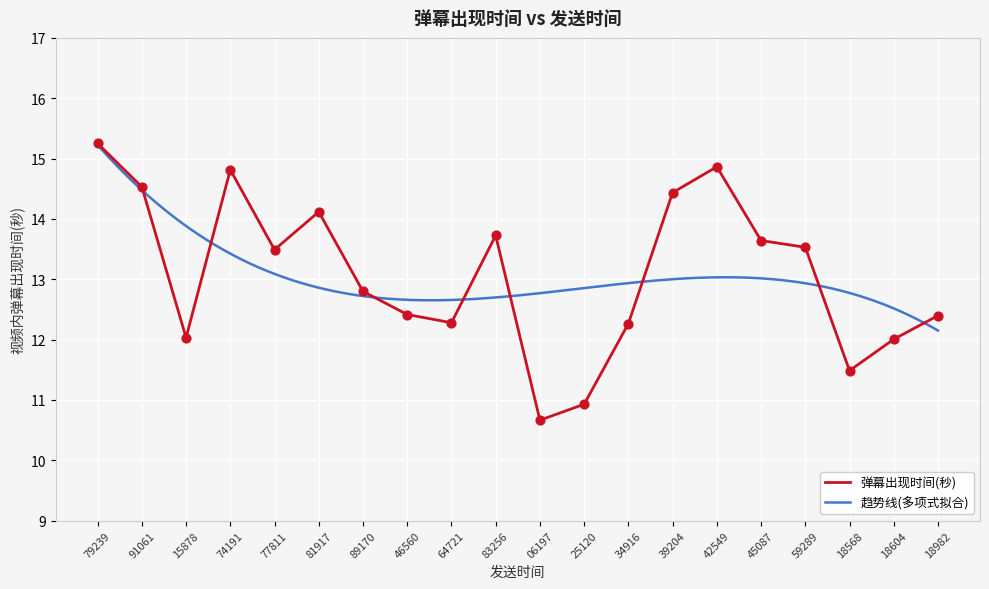

What is the lowest value of the 弹幕出现时间(秒) series?

10.7